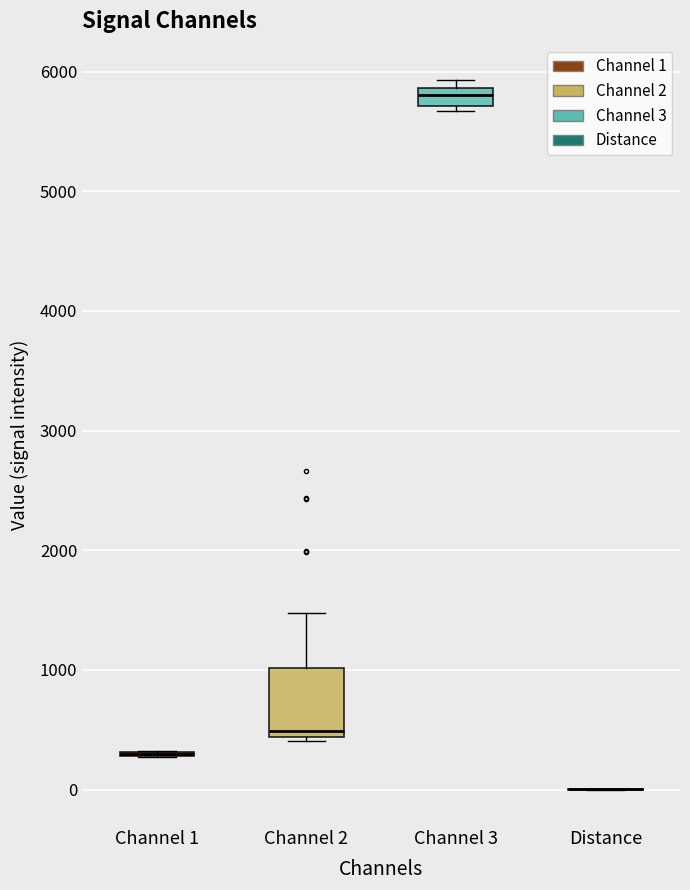

Which box is the tallest, from its lower edge to its upper edge?

Channel 2